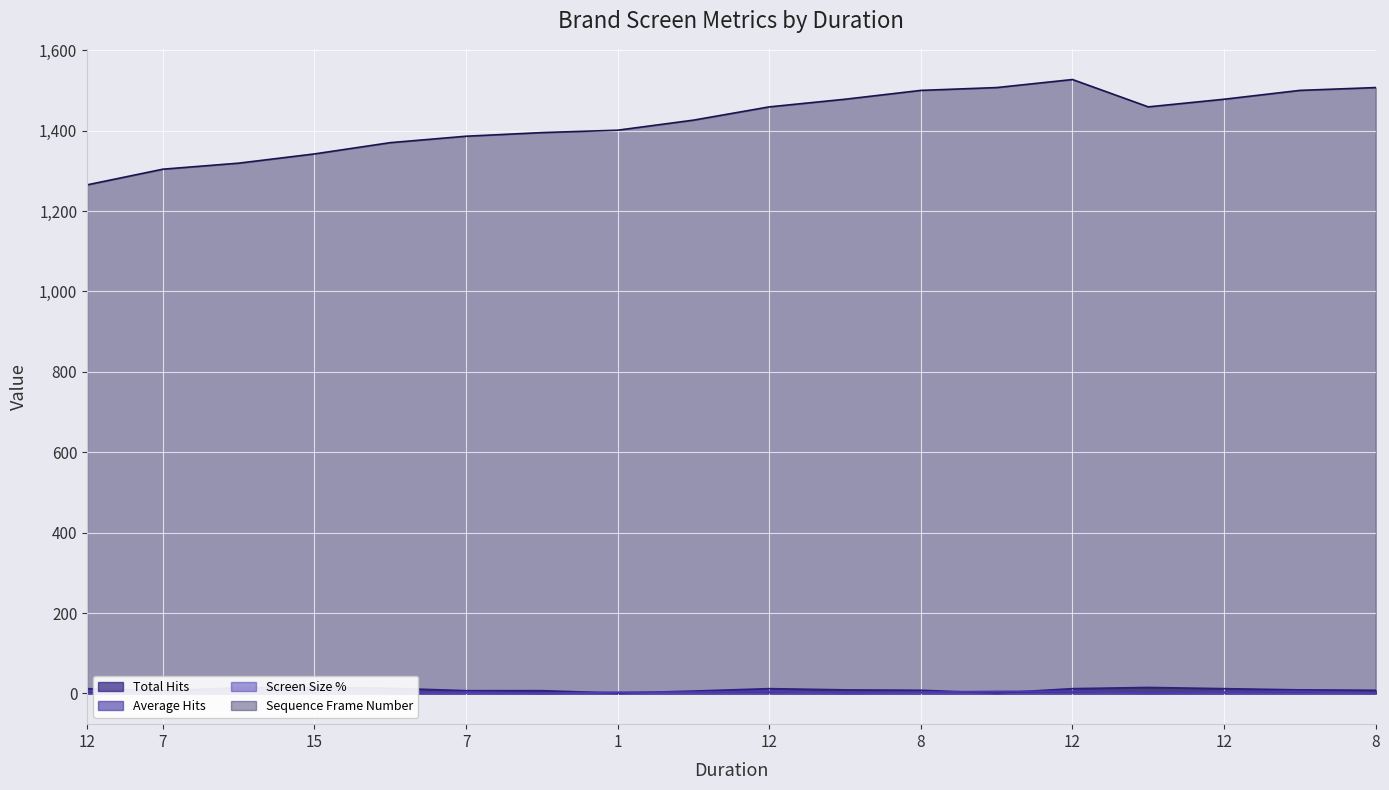

True or false: Total Hits and Screen Size % intersect in this chart.

True